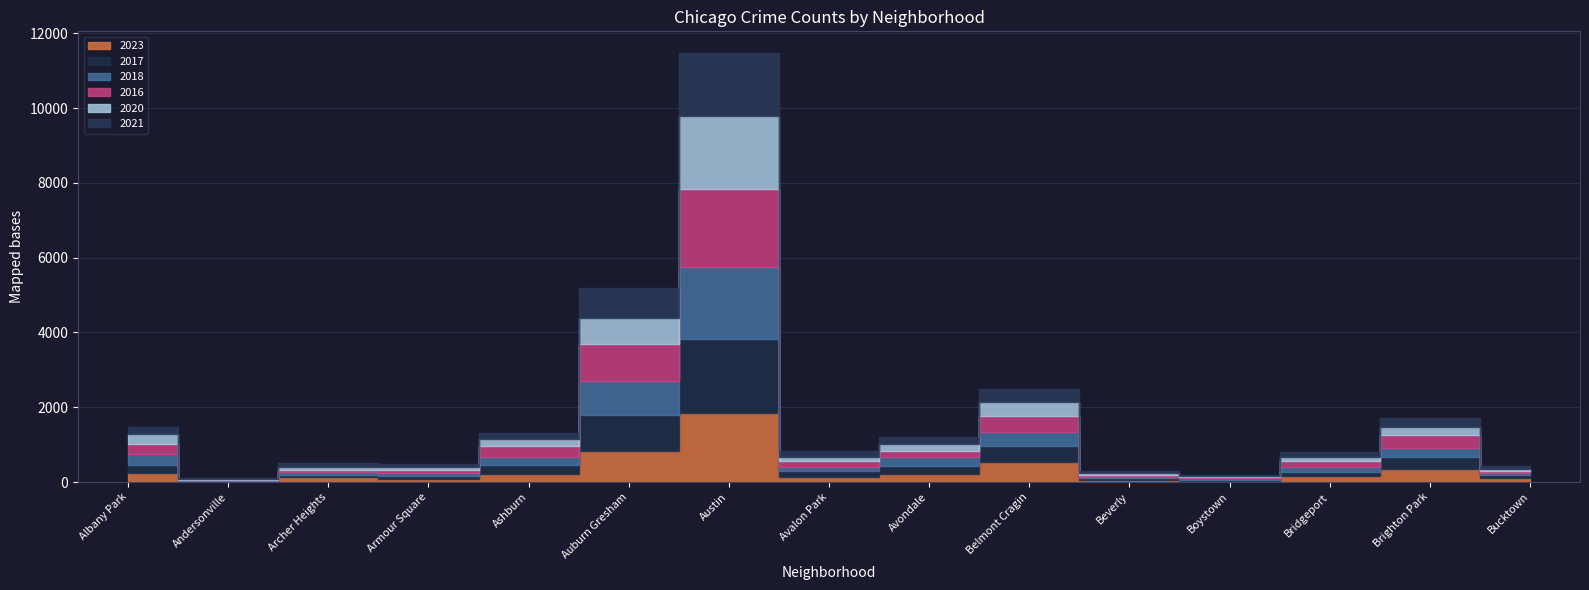

How many lines are shown in the chart?

6